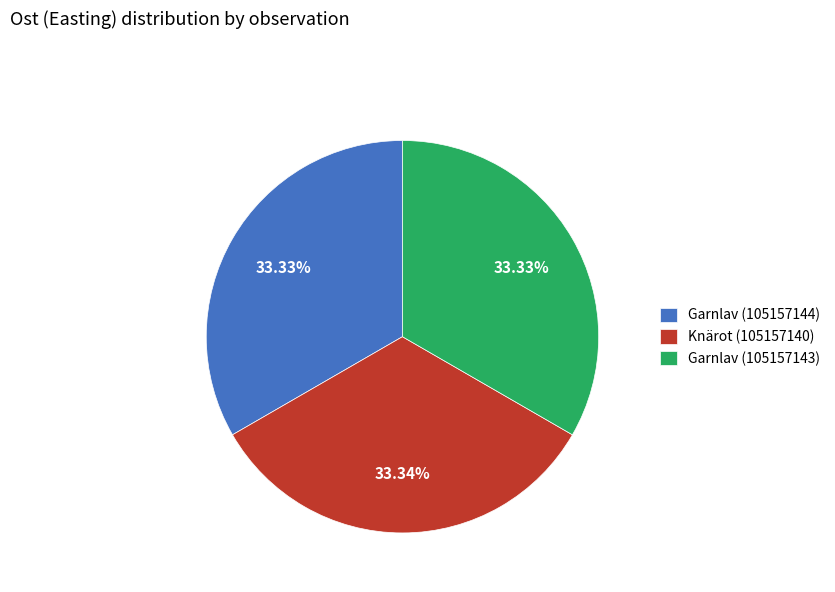

Approximately how many times larger is the value at Garnlav (105157143) compared to Knärot (105157140)?

1.0